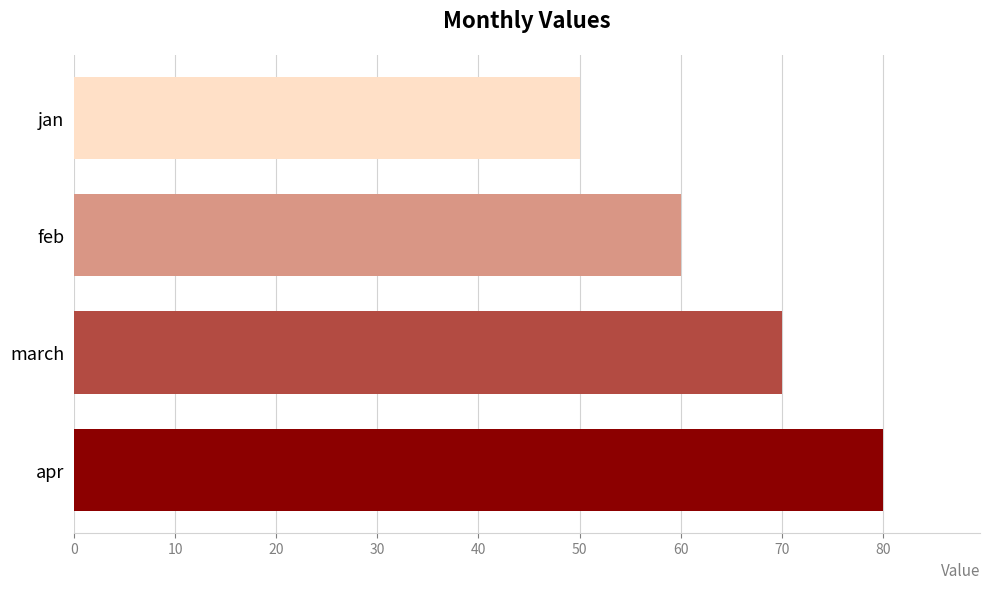

What is the change in value from apr to march?

-10